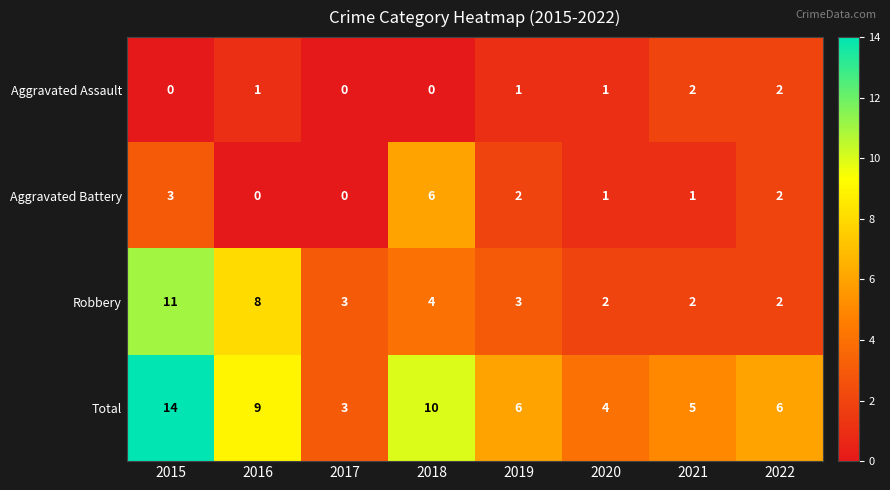

Is the value of Aggravated Battery at 2018 greater than the value of Robbery at 2021?

Yes